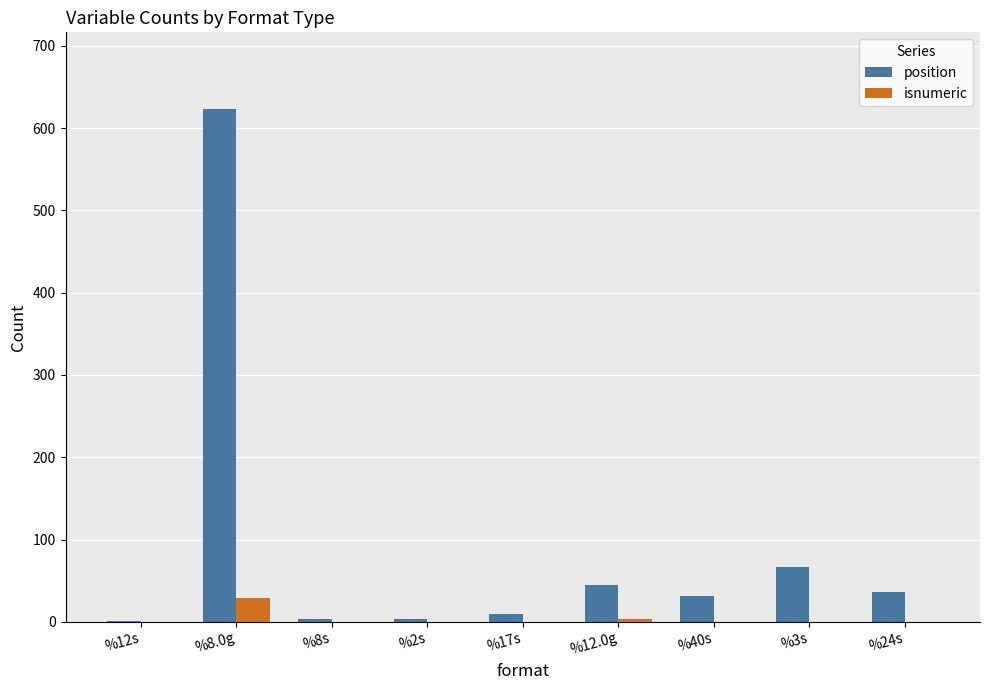

What is the sum of all isnumeric values?

32